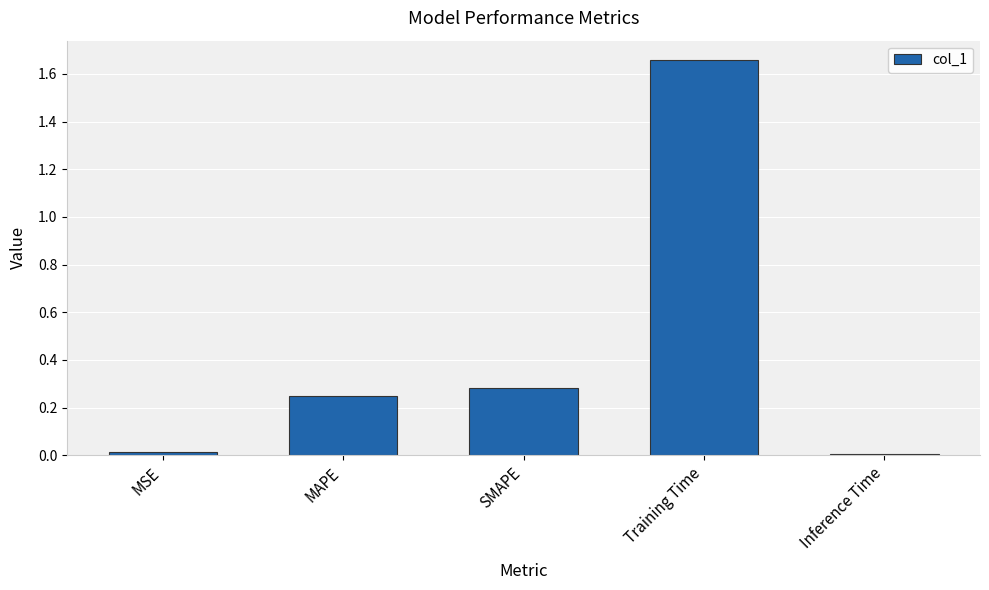

What position from the left is MAPE?

2